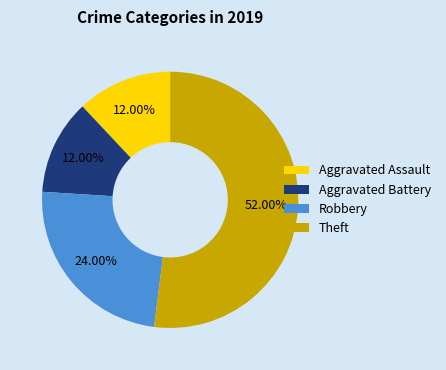

Between Theft and Aggravated Assault, which is larger?

Theft